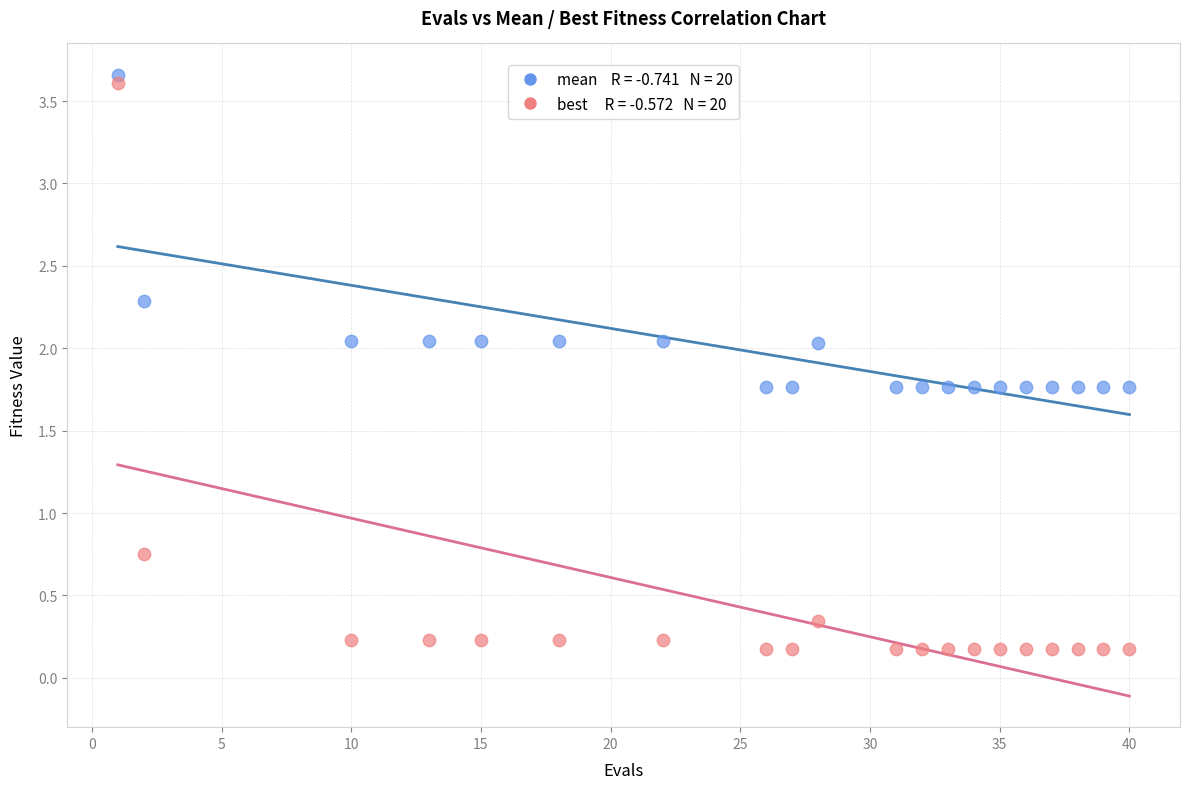

Across all data points, what is the range of Y values (max minus min)?

3.5